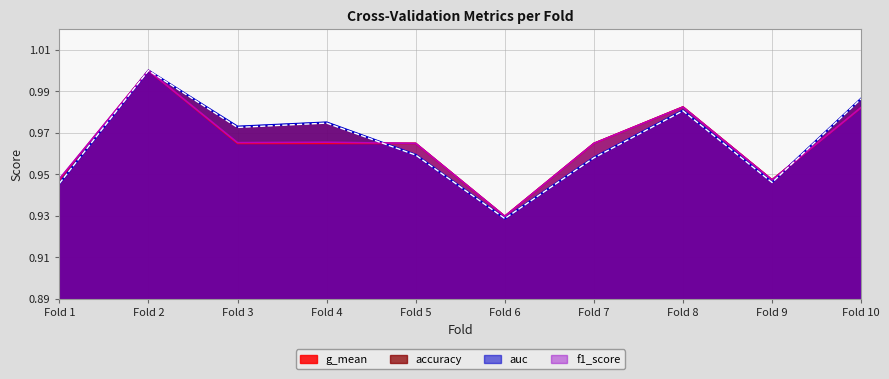

How many lines are shown in the chart?

4